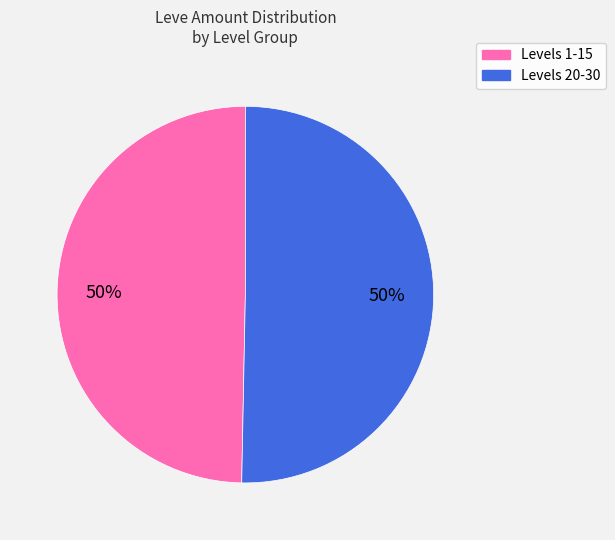

To the nearest percent, what is the average slice percentage?

50%